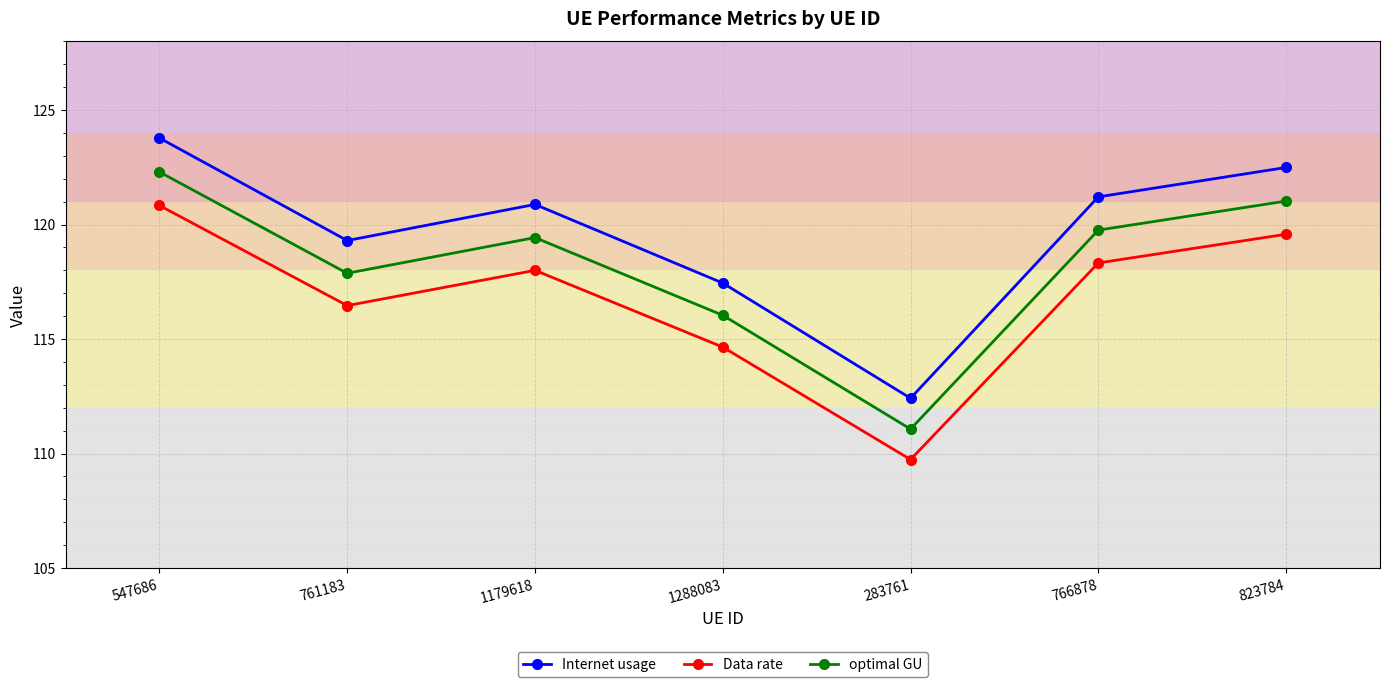

Reading left to right, extract all data points from this chart.

Internet usage: 547686=123.8	761183=119.3	1179618=120.9	1288083=117.4	283761=112.4	766878=121.2	823784=122.5
Data rate: 547686=120.8	761183=116.5	1179618=118.0	1288083=114.6	283761=109.7	766878=118.3	823784=119.6
optimal GU: 547686=122.3	761183=117.9	1179618=119.4	1288083=116.0	283761=111.1	766878=119.8	823784=121.0